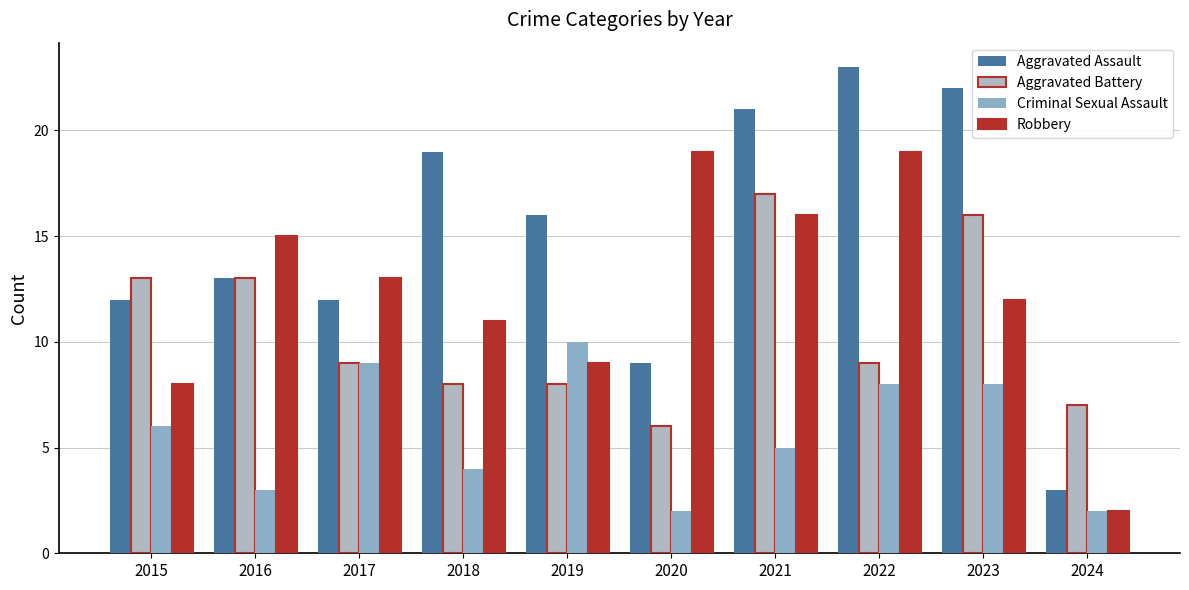

What is the spread (max minus min) of values at 2016?

12